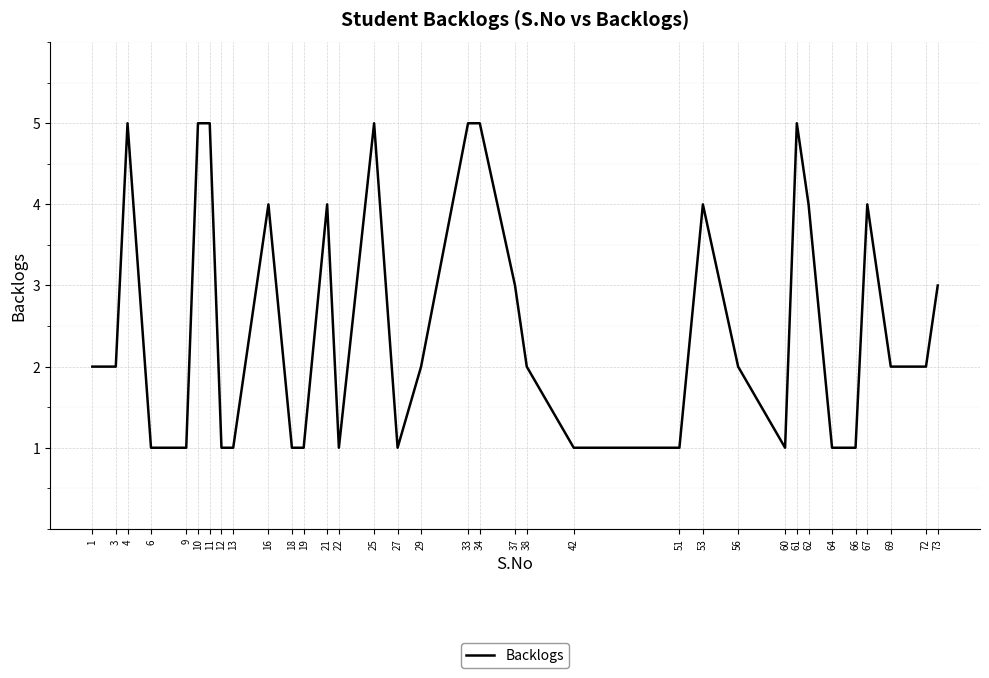

What is the change in value from 22 to 56?

+1